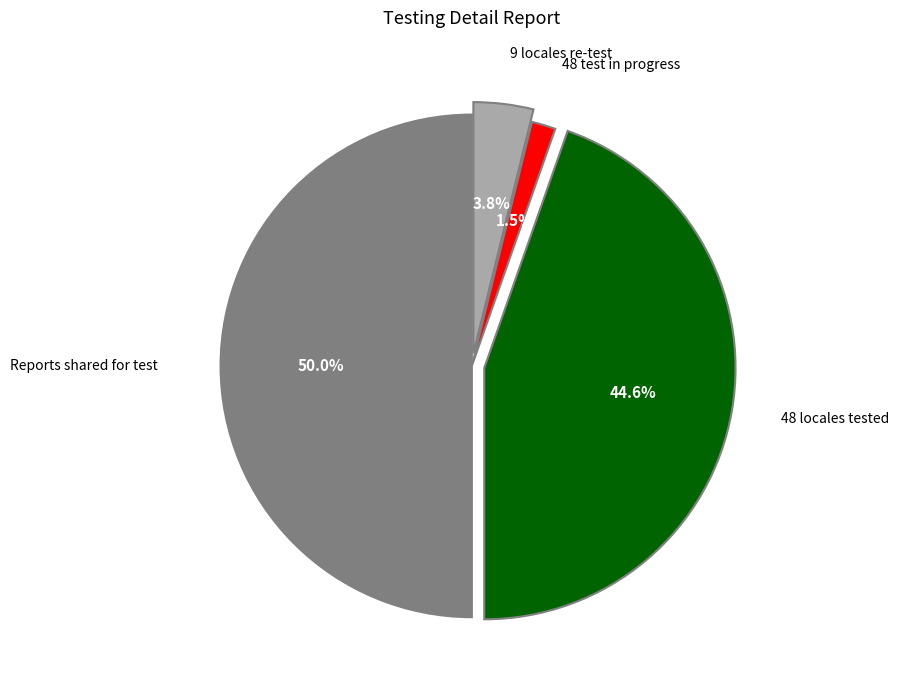

Which category has the smallest portion of the pie?

48 test in progress